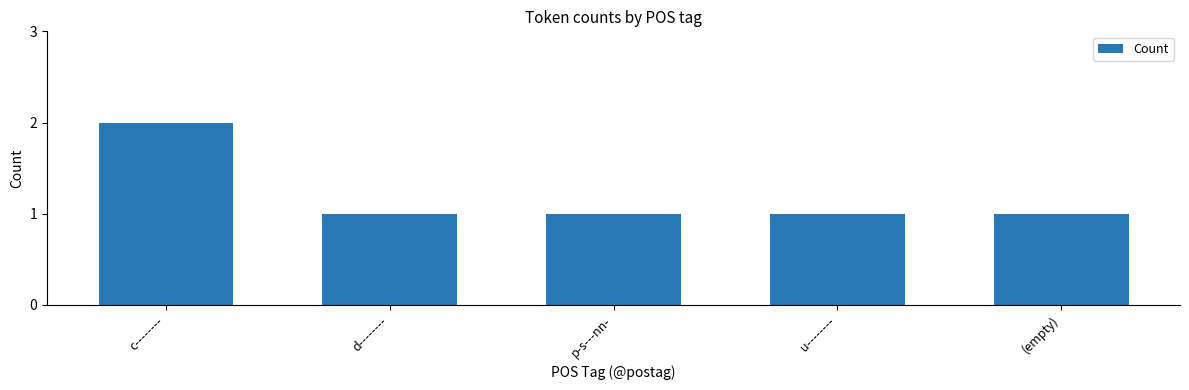

Which label corresponds to the largest value in the chart?

c--------